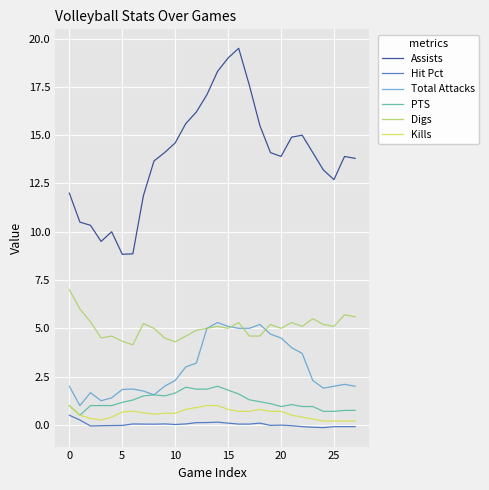

Which series has the largest total across all categories?

Assists